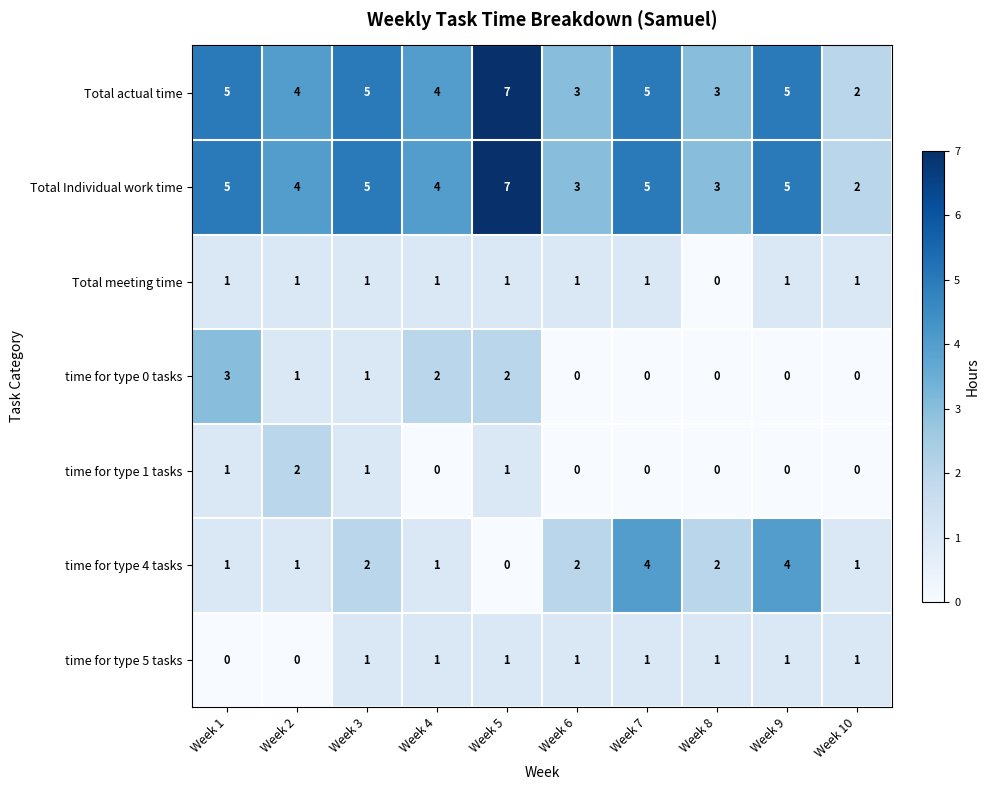

How many data points does each series have?

10